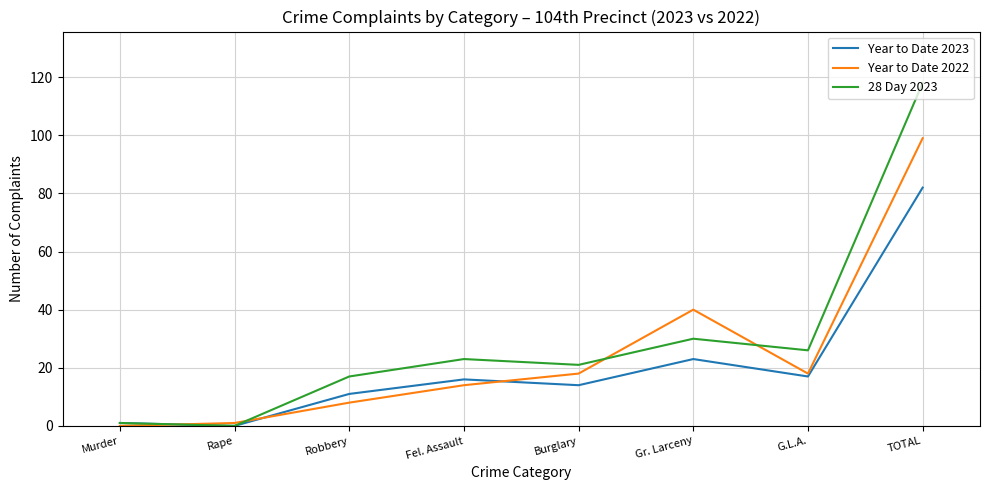

What are all the series names shown in the legend?

Year to Date 2023, Year to Date 2022, 28 Day 2023